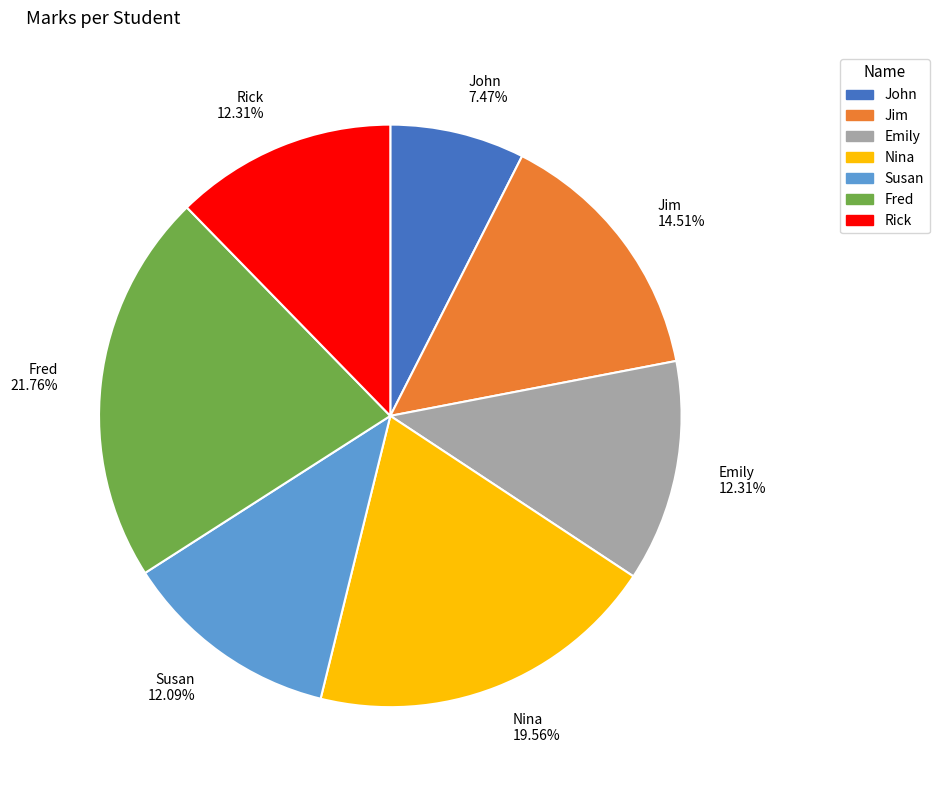

To the nearest percent, what is the combined percentage of Nina and Fred?

41%